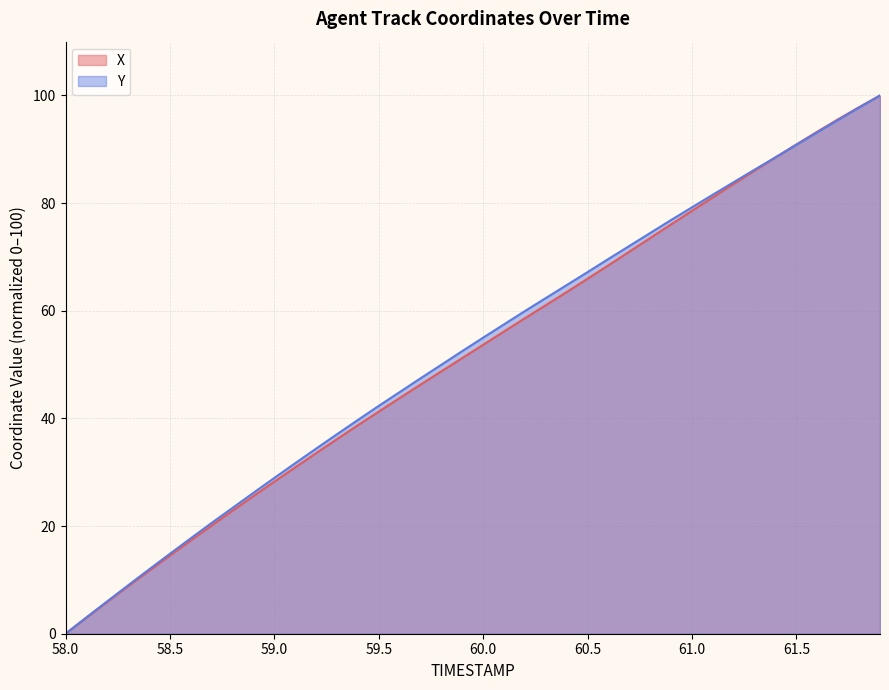

Reading right to left, extract all data points from this chart.

X: 61.9=100.0	61.8=97.8	61.7=95.6	61.6=93.3	61.5=90.9	61.4=88.5	61.3=86.0	61.2=83.6	61.1=81.1	61.0=78.6	60.9=76.1	60.8=73.5	60.7=71.0	60.6=68.5	60.5=66.0	60.4=63.5	60.3=61.1	60.2=58.6	60.1=56.2	60.0=53.7	59.9=51.2	59.8=48.8	59.7=46.3	59.6=43.8	59.5=41.3	59.4=38.7	59.3=36.2	59.2=33.6	59.1=30.9	59.0=28.3	58.9=25.6	58.8=22.9	58.7=20.1	58.6=17.3	58.5=14.5	58.4=11.7	58.3=8.8	58.2=5.9	58.1=3.0	58.0=0.0
Y: 61.9=100.0	61.8=97.8	61.7=95.5	61.6=93.2	61.5=90.9	61.4=88.5	61.3=86.2	61.2=83.9	61.1=81.6	61.0=79.2	60.9=76.9	60.8=74.5	60.7=72.1	60.6=69.6	60.5=67.2	60.4=64.8	60.3=62.4	60.2=60.0	60.1=57.5	60.0=55.0	59.9=52.5	59.8=50.0	59.7=47.5	59.6=44.9	59.5=42.3	59.4=39.7	59.3=37.1	59.2=34.4	59.1=31.7	59.0=28.9	58.9=26.2	58.8=23.4	58.7=20.6	58.6=17.7	58.5=14.9	58.4=11.9	58.3=9.0	58.2=6.0	58.1=3.0	58.0=0.0